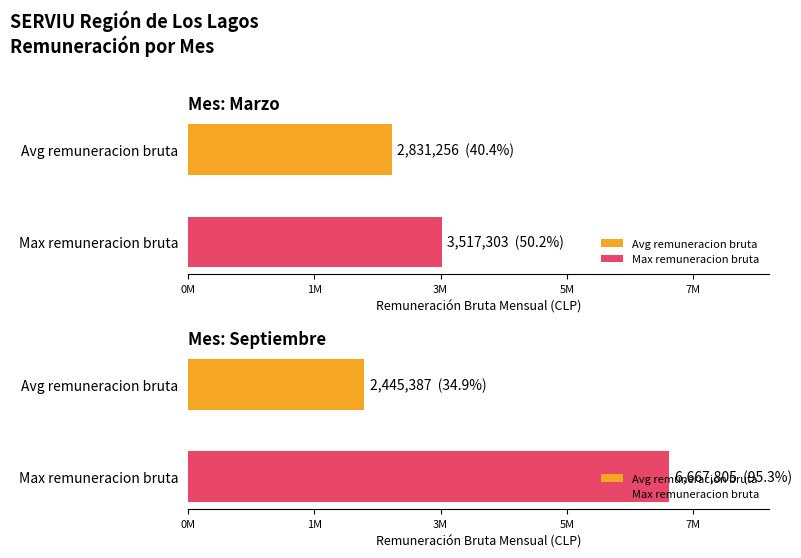

Does the chart contain stacked bars?

No